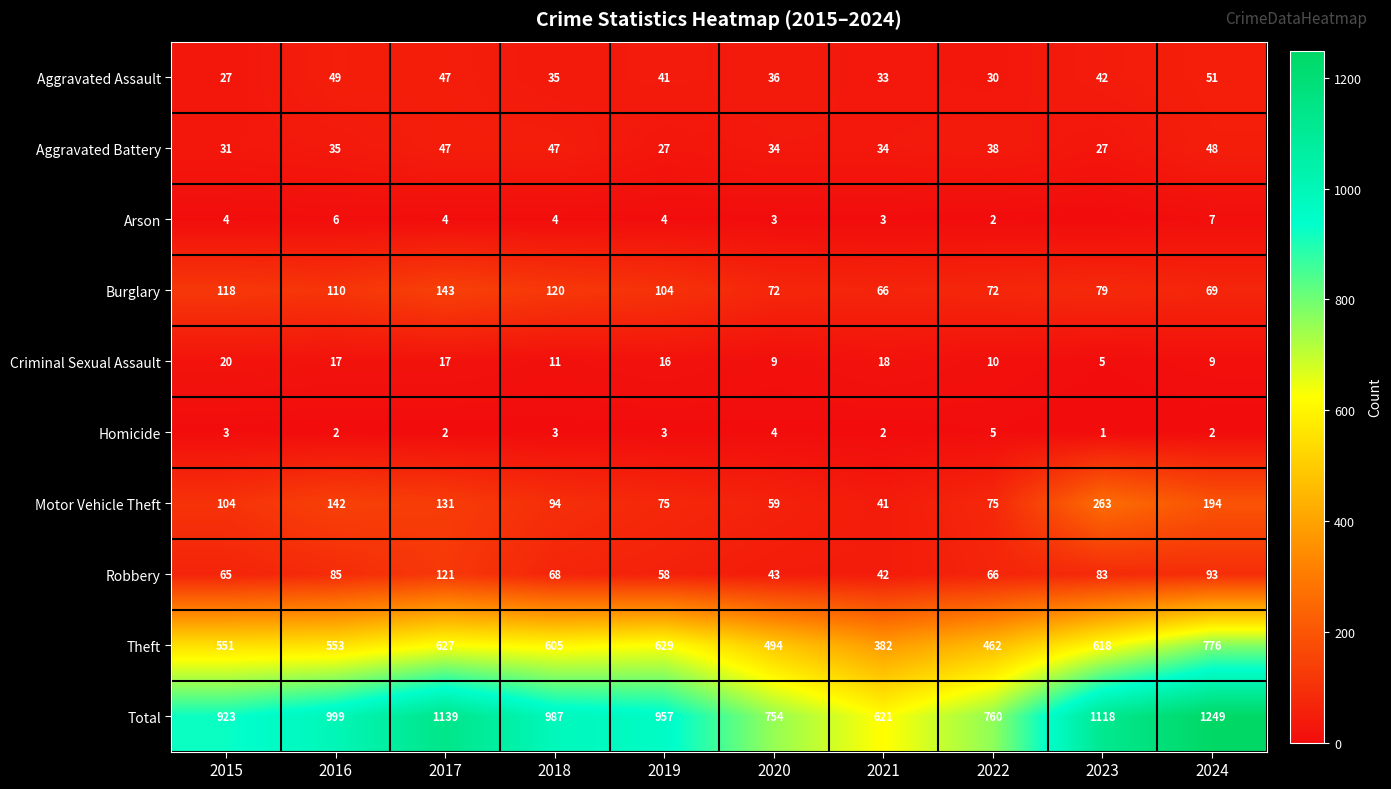

Between 2016 and 2017, which series saw the biggest shift?

Total